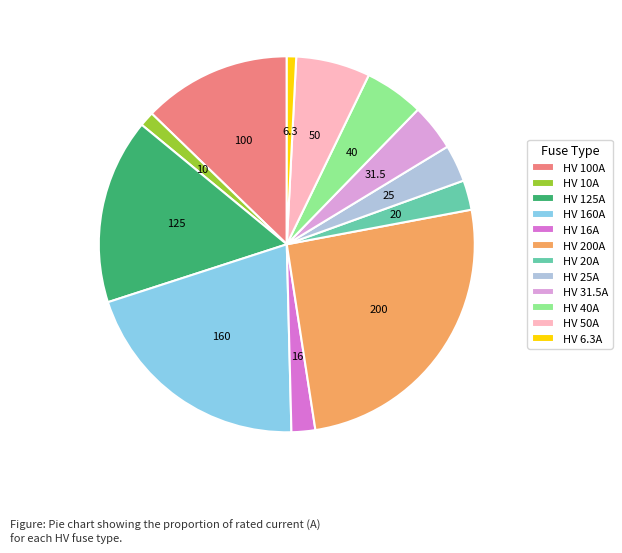

Which slice is the largest?

HV 200A